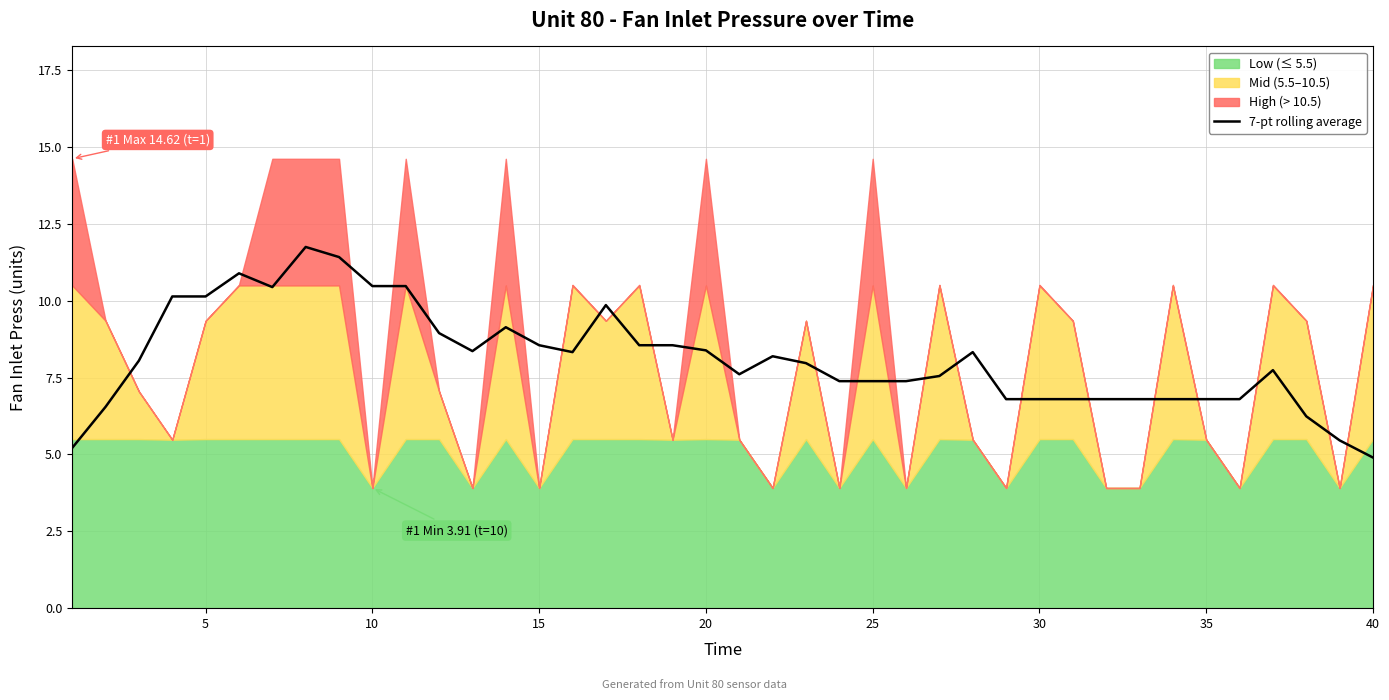

What is the lowest value of the 7-pt rolling average series?

4.9